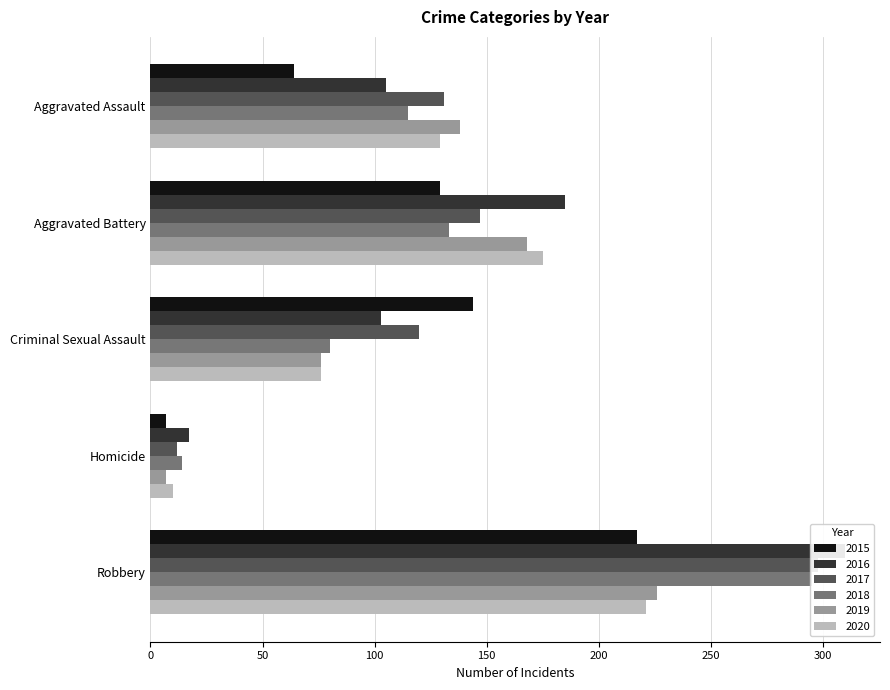

True or false: 2019 has a value of 226 at Robbery.

True